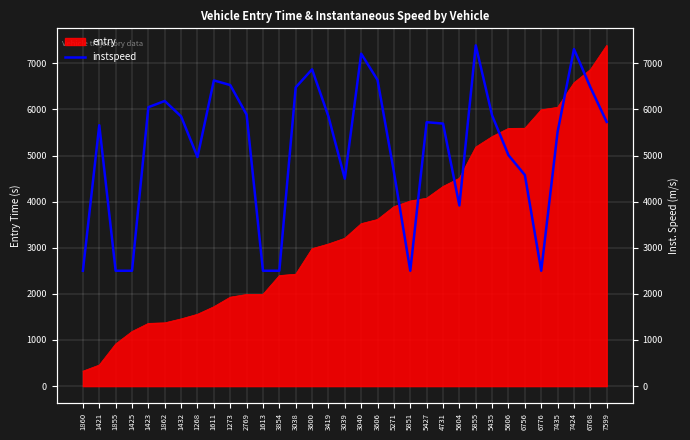

Reading left to right, transcribe all the data shown in this chart.

2501.3	5658.0	2501.3	2501.3	6048.2	6183.3	5848.1	4967.6	6628.5	6528.5	5888.1	2501.3	2501.3	6478.4	6868.7	5848.1	4497.4	7208.8	6638.5	4642.5	2501.3	5723.0	5693.0	3917.1	7388.9	5868.1	5007.7	4577.4	2501.3	5512.9	7308.9	6483.4	5728.0